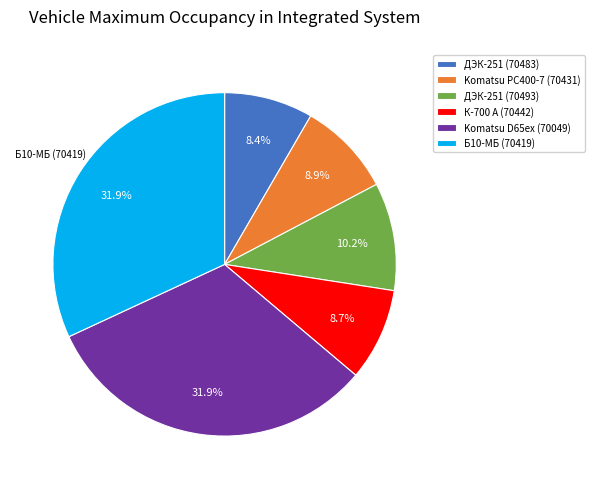

Is there any slice that represents more than half of the pie?

No